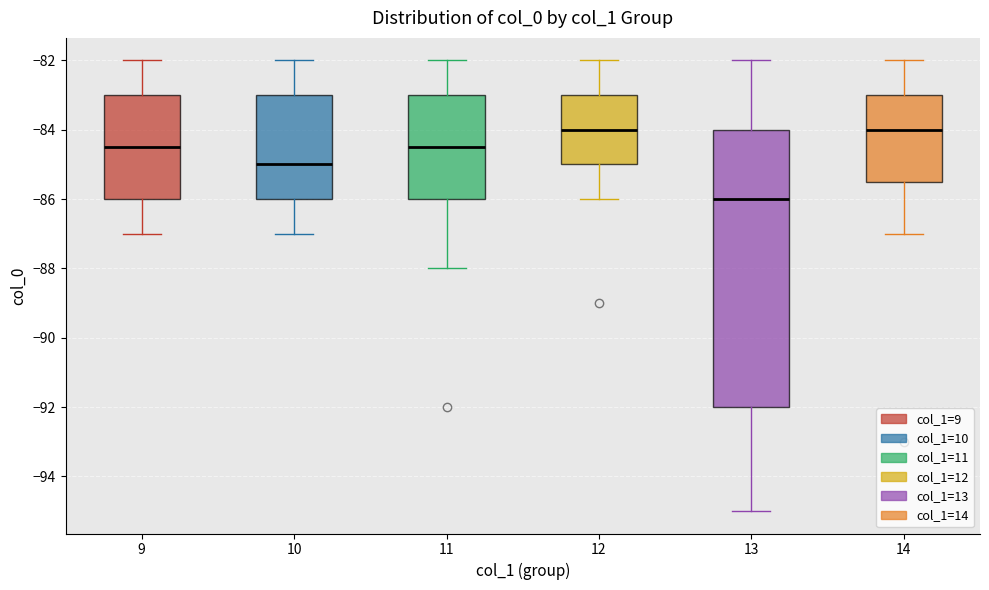

Where is the upper edge of the box at x = 10 on the y-axis? The values are not printed on the chart, so give them approximately, as read against the axis.

-83.0